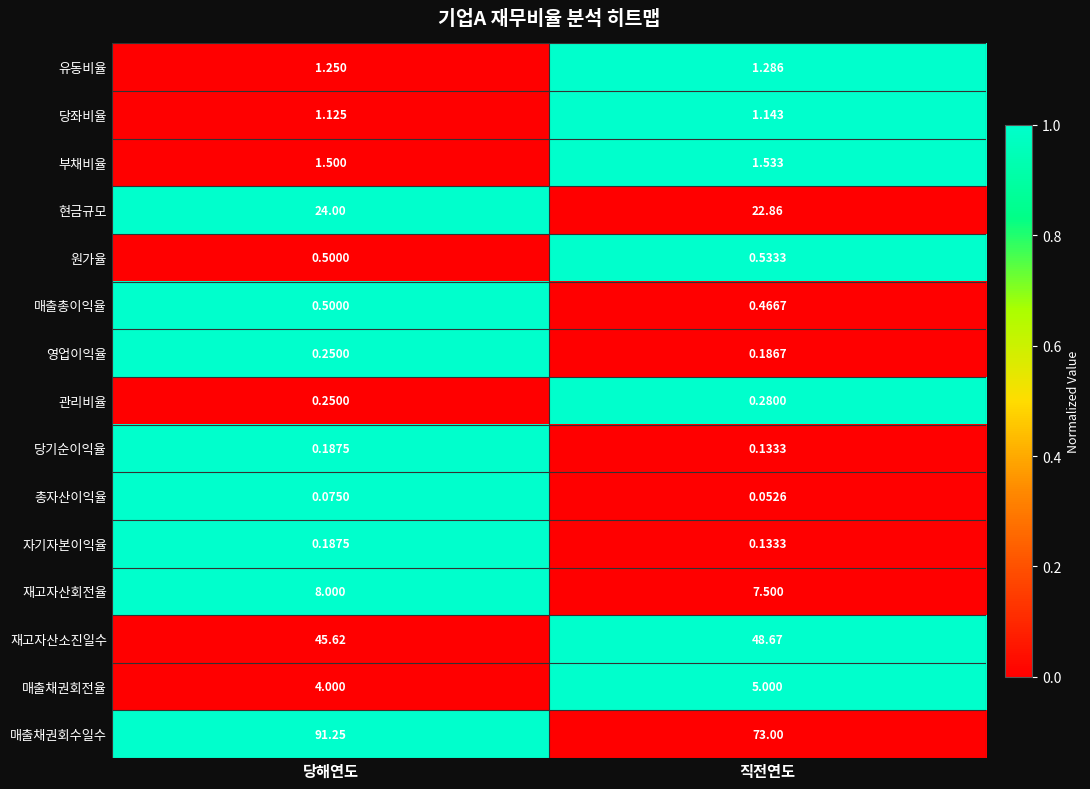

Where is 부채비율 nearest to the value 1?

당해연도